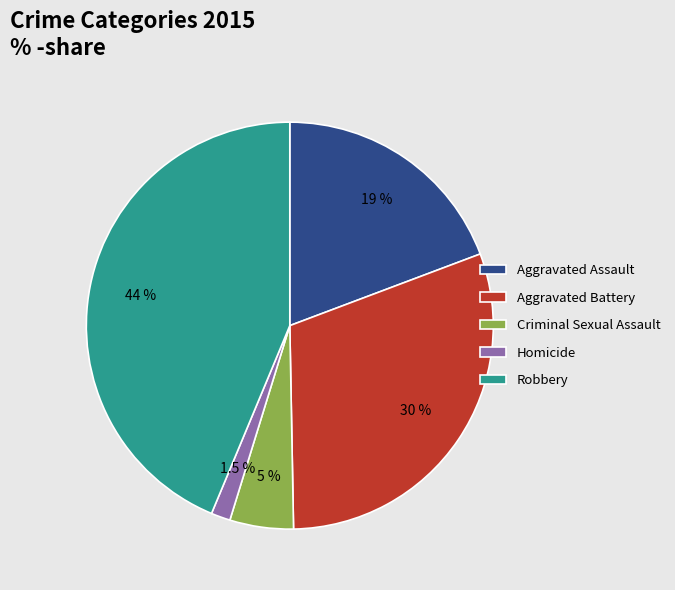

What is the total percentage of Criminal Sexual Assault and Robbery?

48.8%